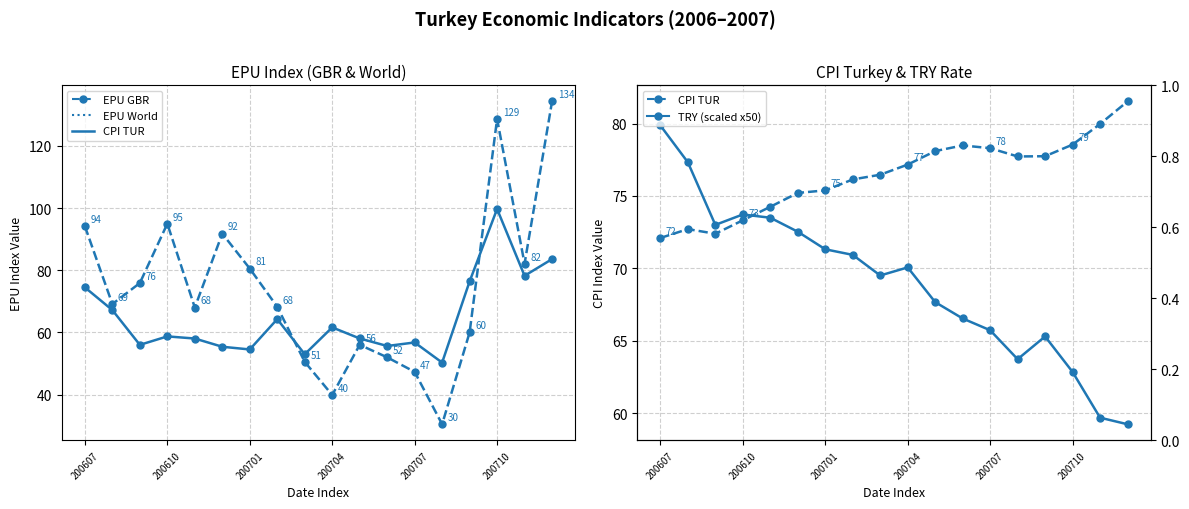

How many values in the EPU World series are below 58?

7